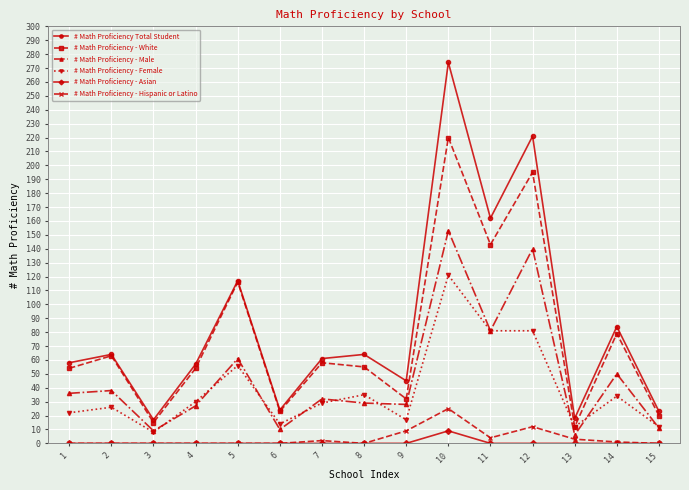

Where is the first local minimum for # Math Proficiency - Male?

3